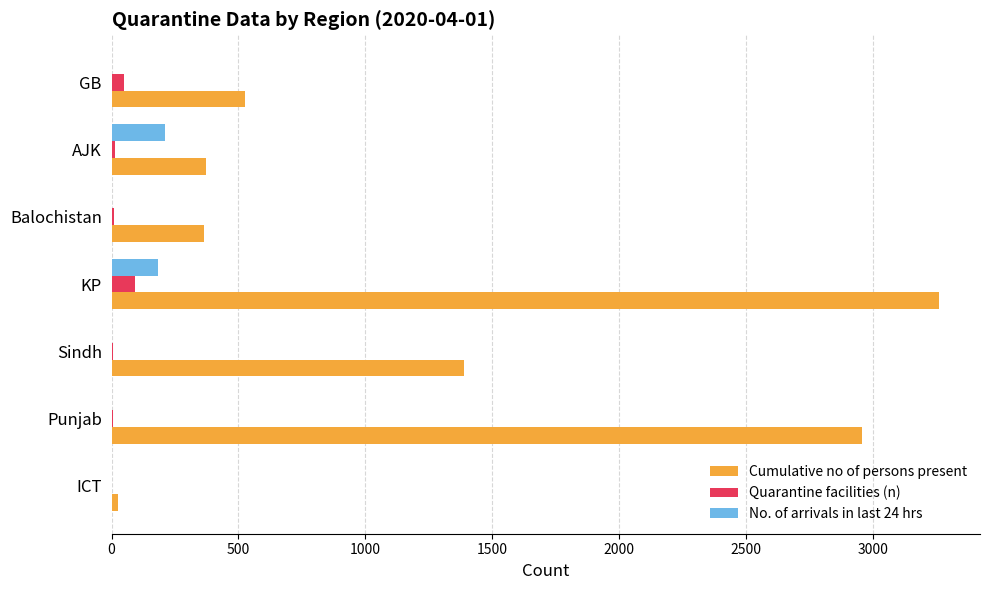

At which category does the chart reach its peak across all series?

KP